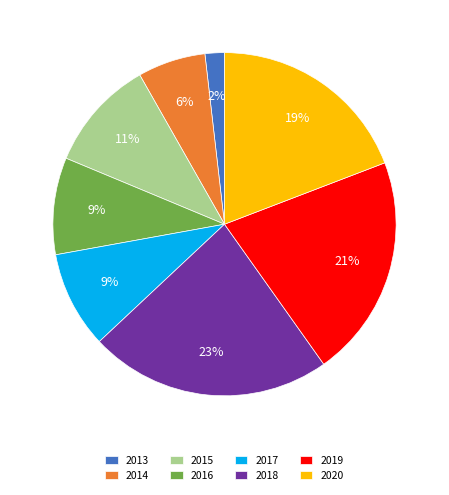

To the nearest percent, what percentage of the pie is 2019?

21%